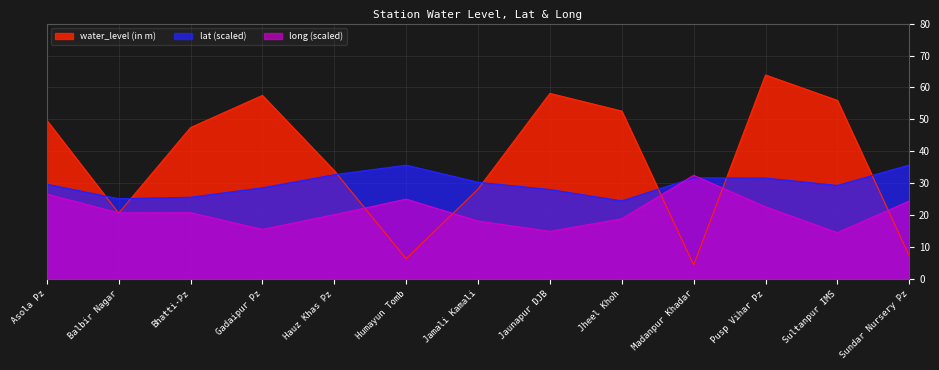

How many data points does each series have?

13